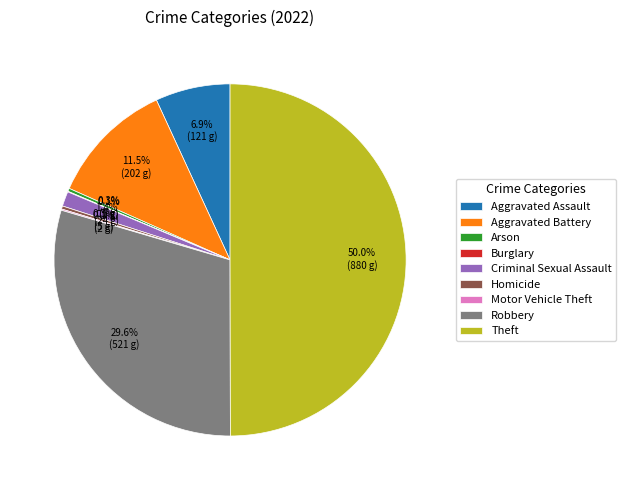

Is it true that Criminal Sexual Assault is 11% of the pie?

False